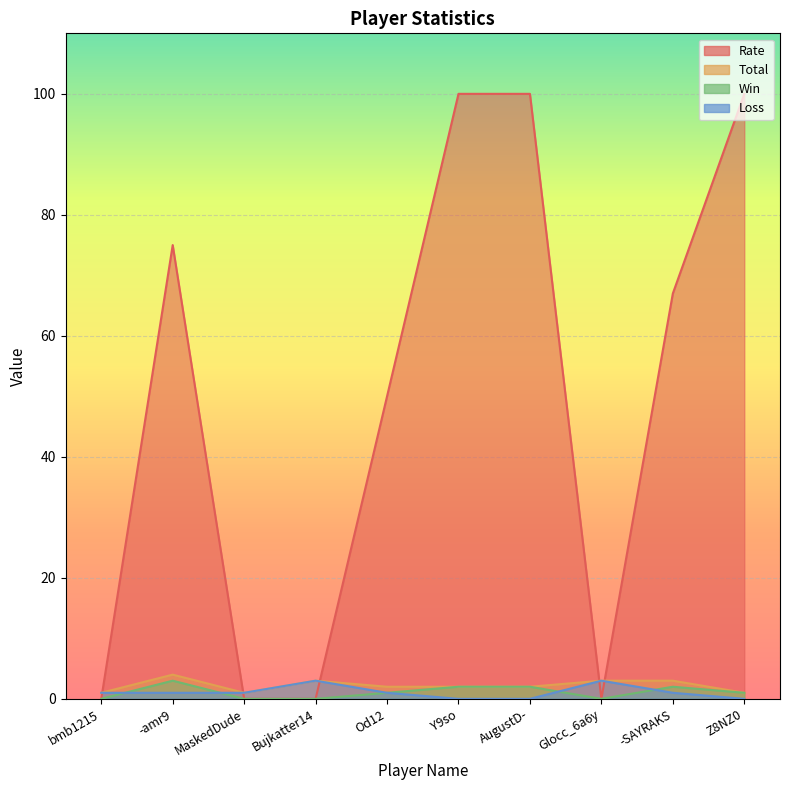

How many values in the Total series are below 2?

3